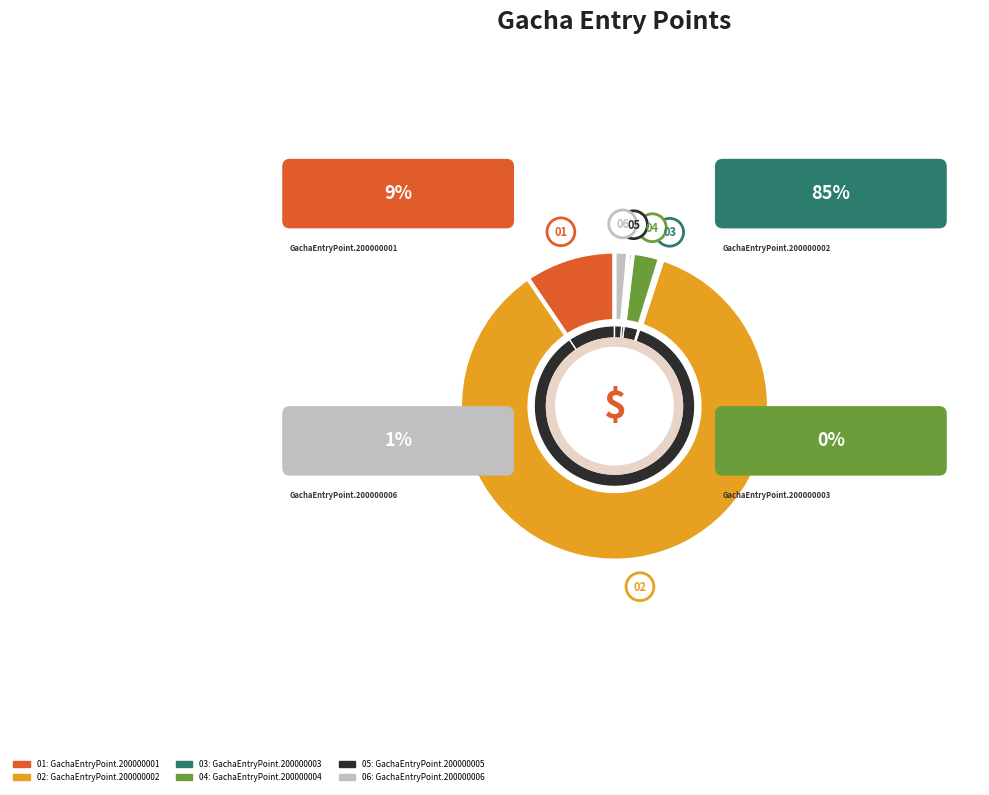

What is the largest slice in the pie chart?

GachaEntryPoint.200000002